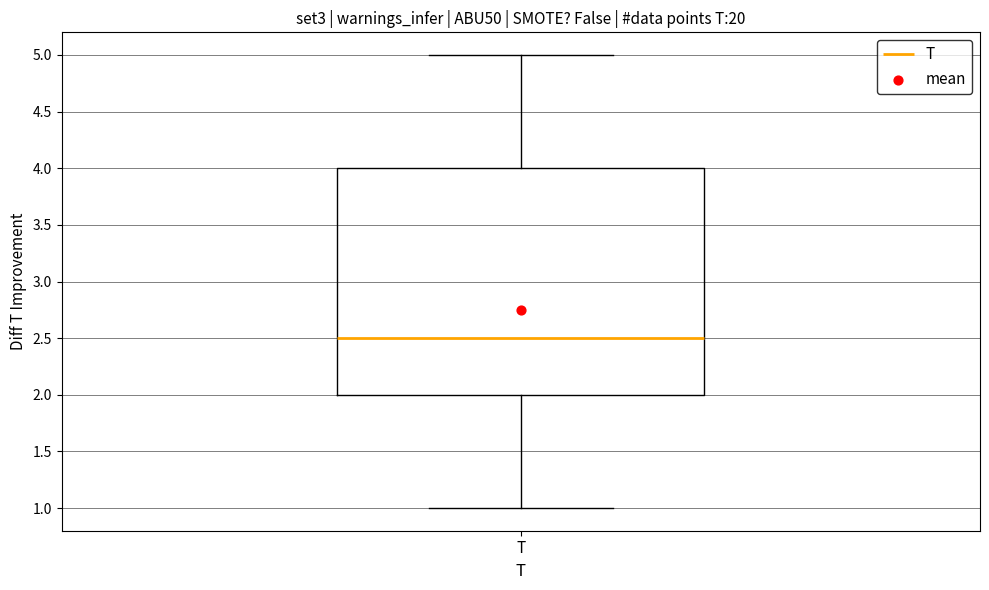

Read this box plot against the y-axis: the position of the median line, the range covered by the box, and the ends of both whiskers. The values are not printed on the chart, so give them approximately, as read against the axis.

median 2.5, box 2.0 to 4.0, whiskers 1.0 to 5.0